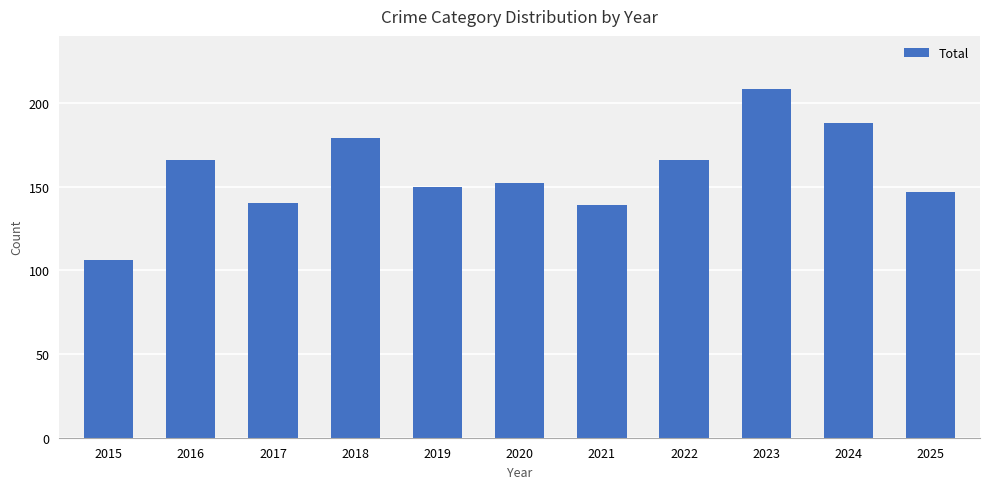

What is the value of the 8th bar from the left?

166